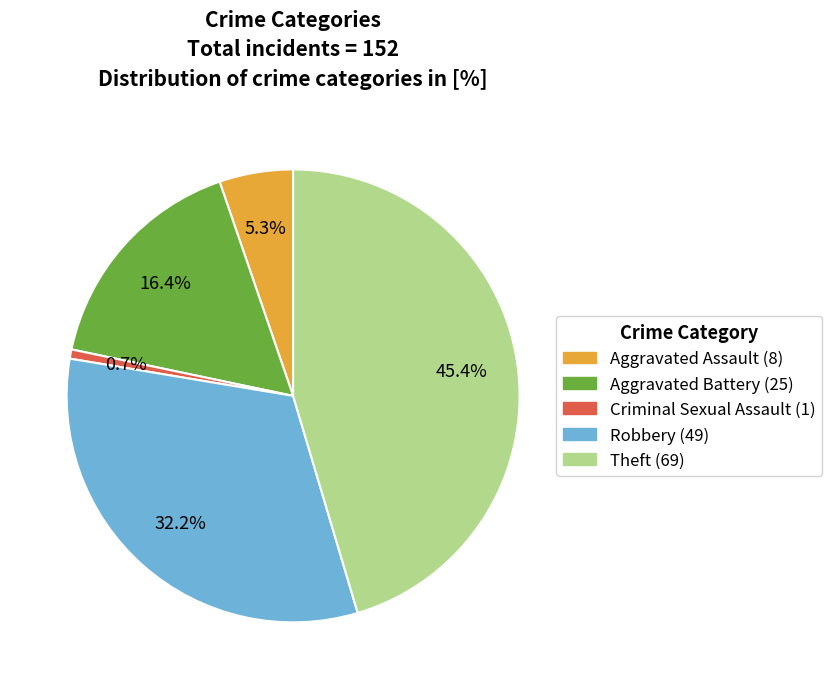

How many segments does this pie chart have?

5